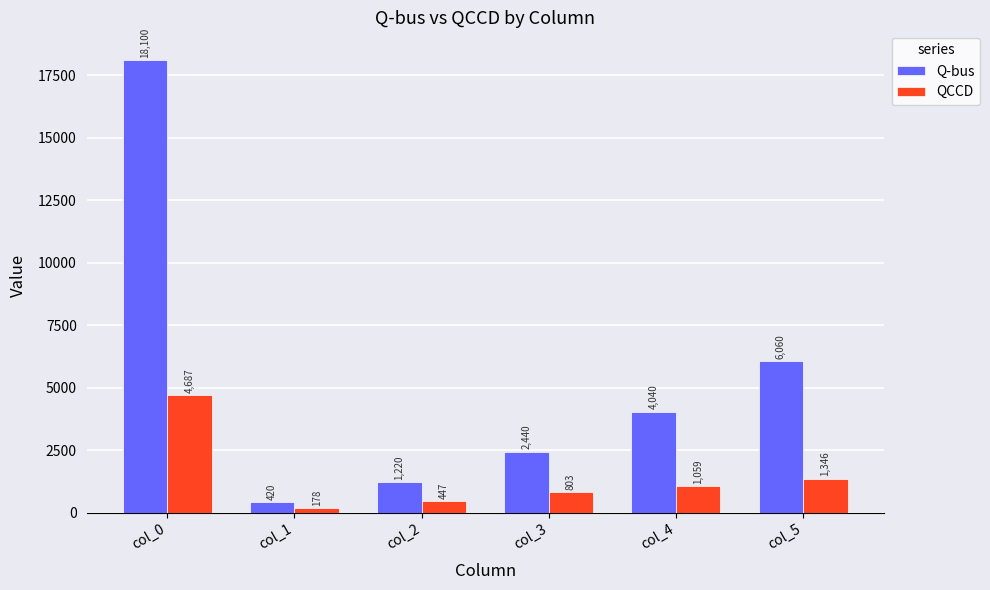

Rank the series by their average value, from lowest to highest.

QCCD, Q-bus